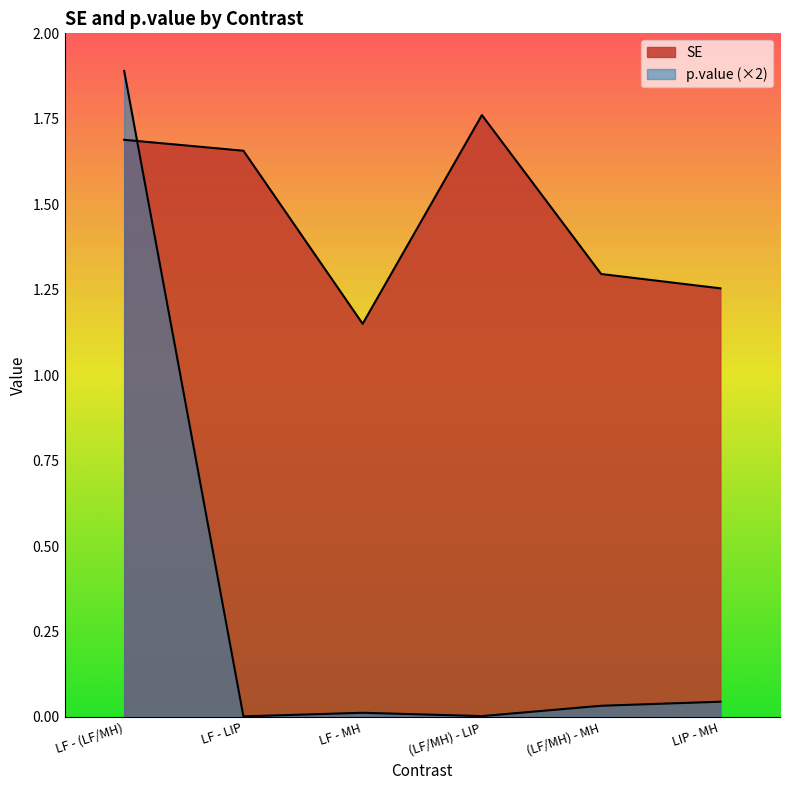

Reading left to right, transcribe all the data shown in this chart.

SE: LF - (LF/MH)=1.7	LF - LIP=1.7	LF - MH=1.2	(LF/MH) - LIP=1.8	(LF/MH) - MH=1.3	LIP - MH=1.3
p.value: LF - (LF/MH)=1.9	LF - LIP=0.0	LF - MH=0.0	(LF/MH) - LIP=0.0	(LF/MH) - MH=0.0	LIP - MH=0.0